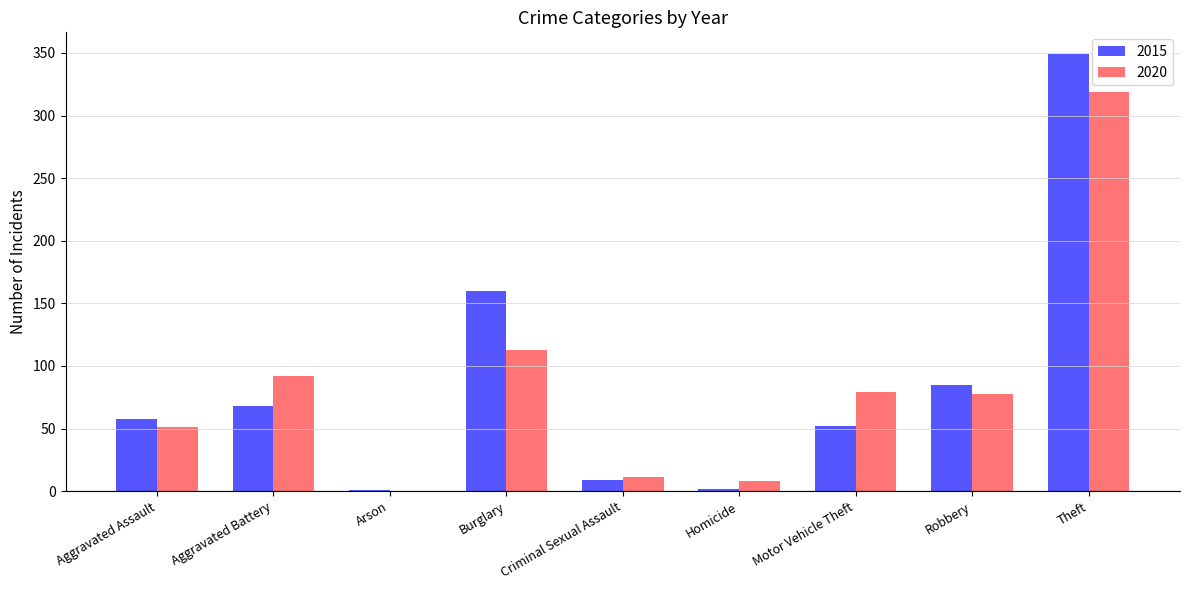

True or false: 2015 has a value of 47 at Aggravated Battery.

False